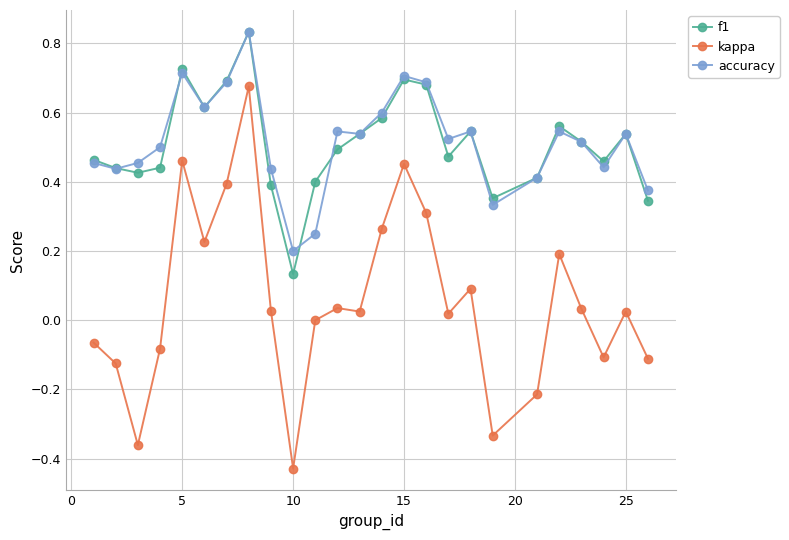

True or false: kappa has more than 1 interior local peaks.

True